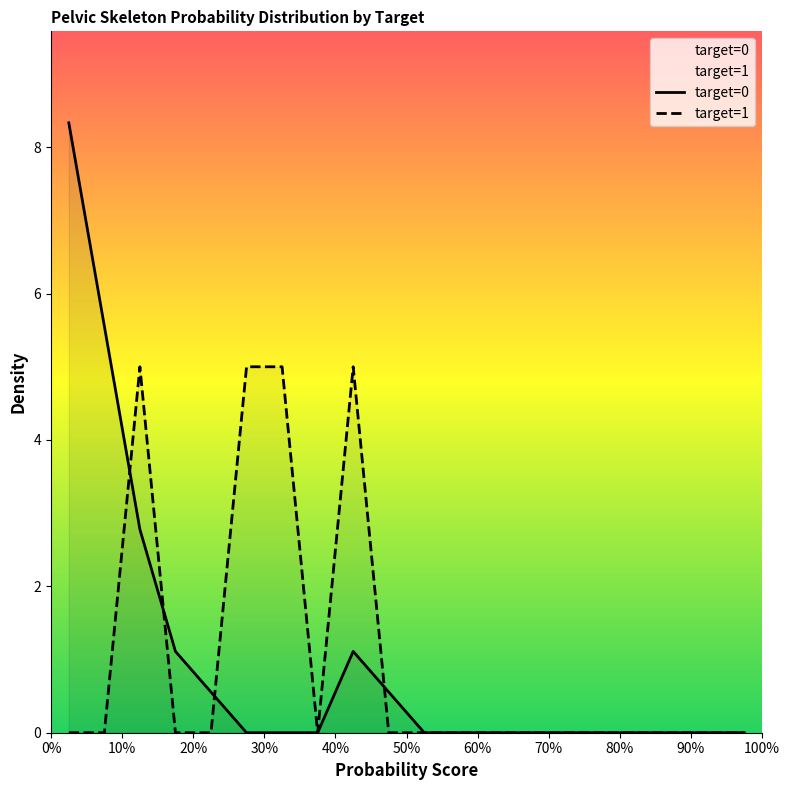

What is the greatest value displayed?

8.3